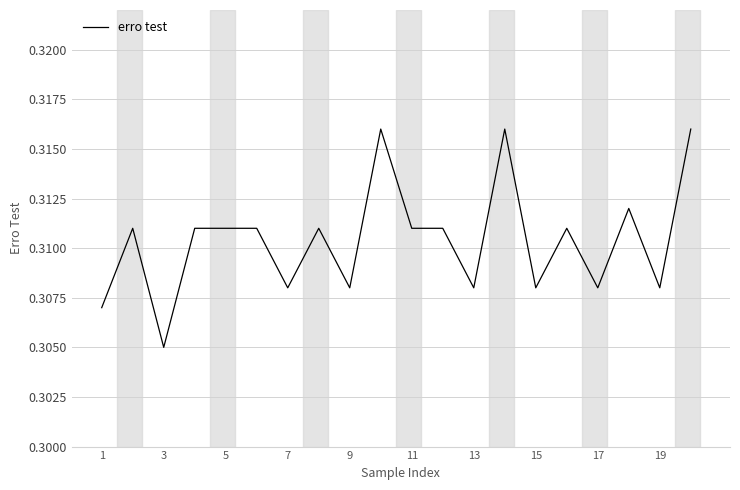

How many lines are shown in the chart?

1